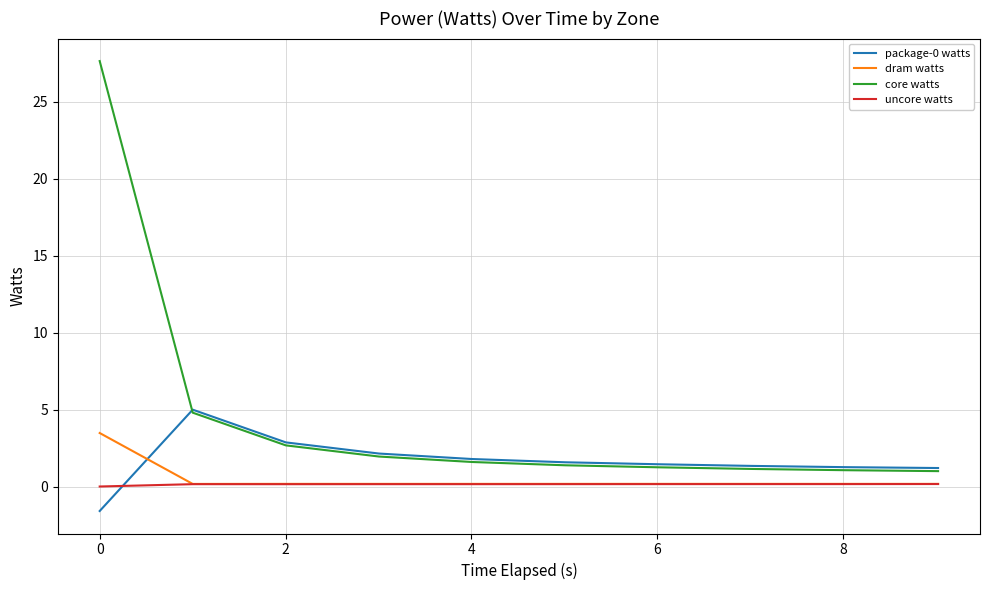

What is the minimum value for core watts?

1.0